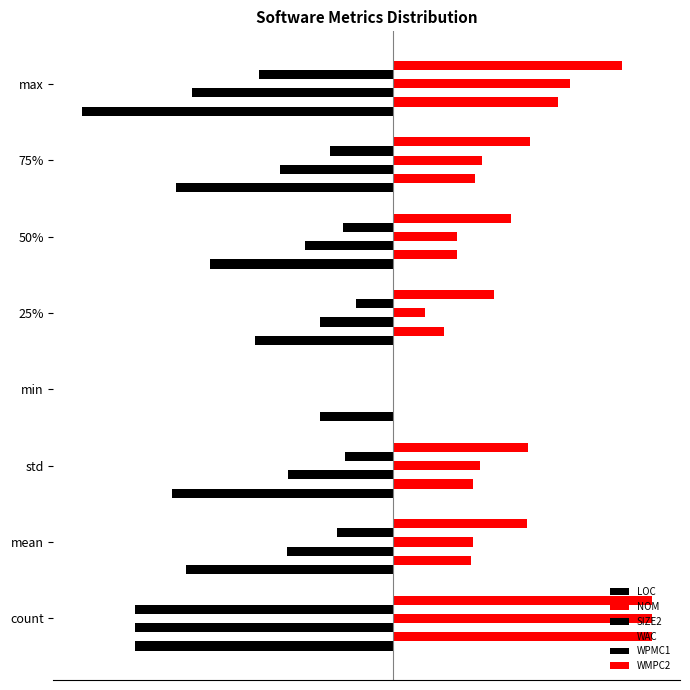

How many bars are there in each group?

6